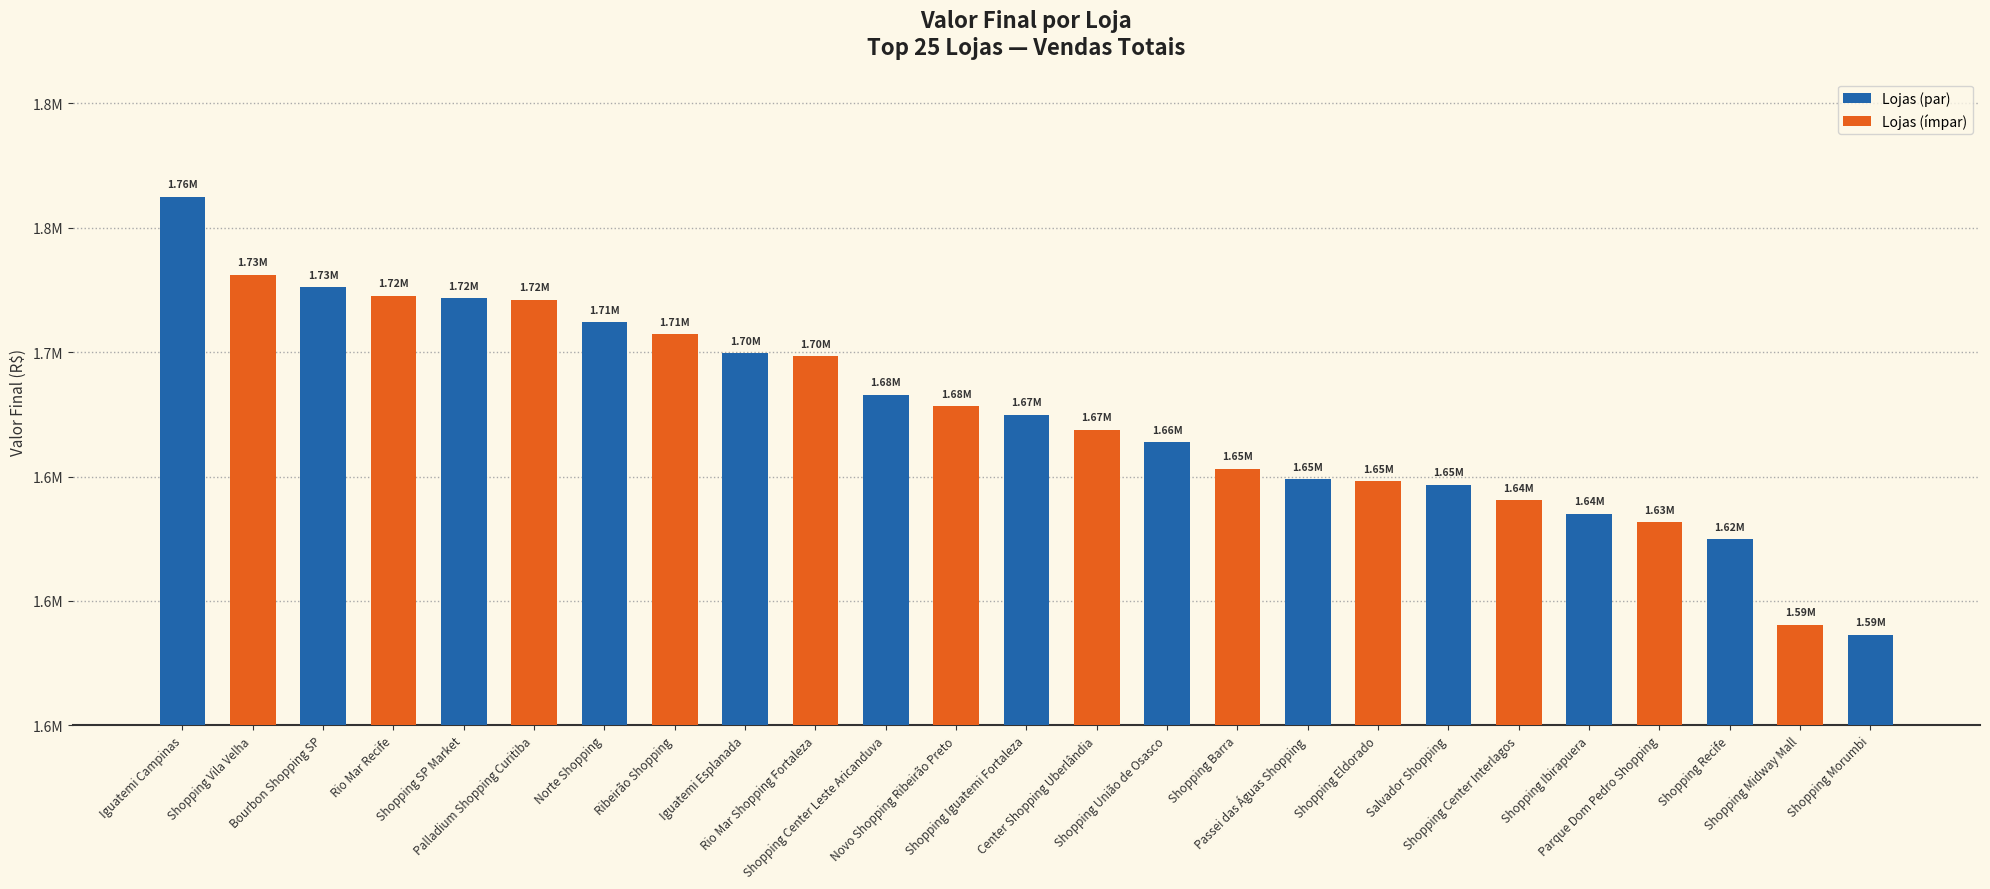

What is the label of the 9th bar from the right?

Passei das Águas Shopping